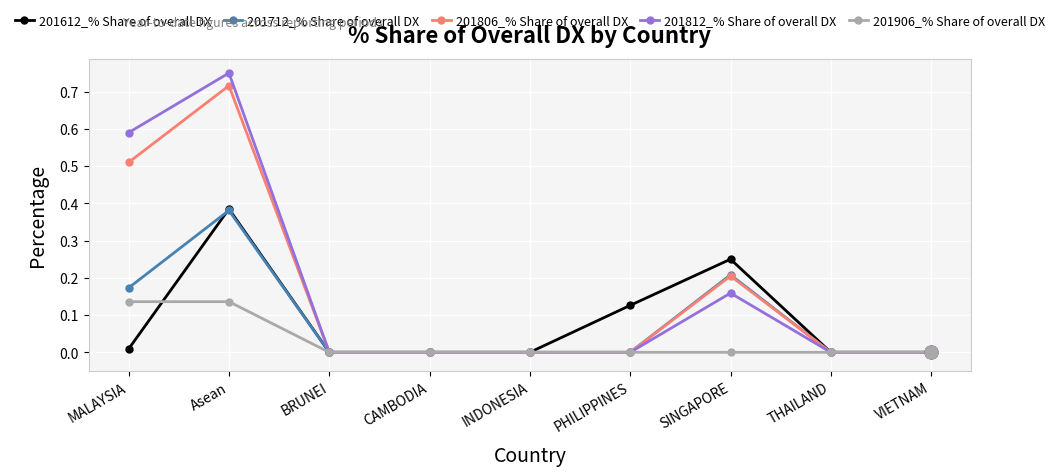

Which series has the widest spread of values?

201812_% Share of overall DX